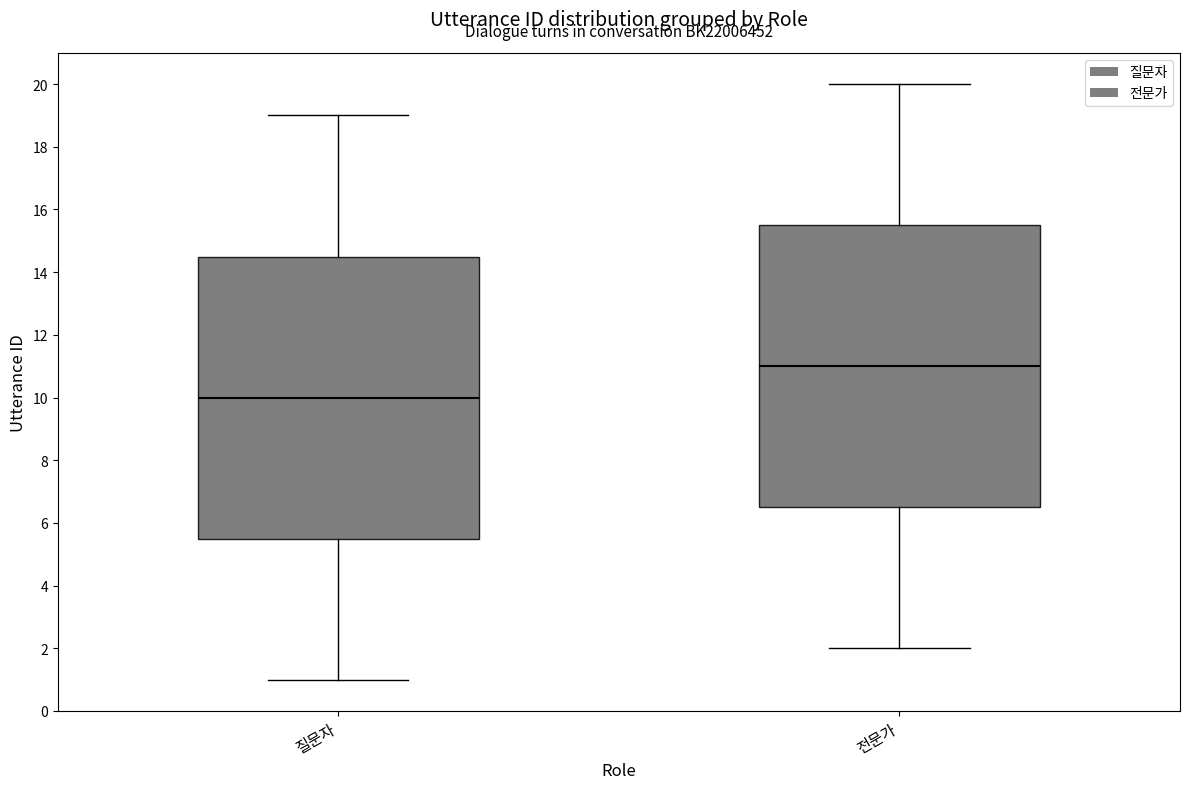

Reading left to right, read every box against the y-axis: the position of its median line, the range the box covers, and the ends of its whiskers. The values are not printed on the chart, so give them approximately, as read against the axis.

질문자: median 10.0, box 5.6 to 14.6, whiskers 1.0 to 19.0
전문가: median 11.0, box 6.6 to 15.6, whiskers 2.0 to 20.0